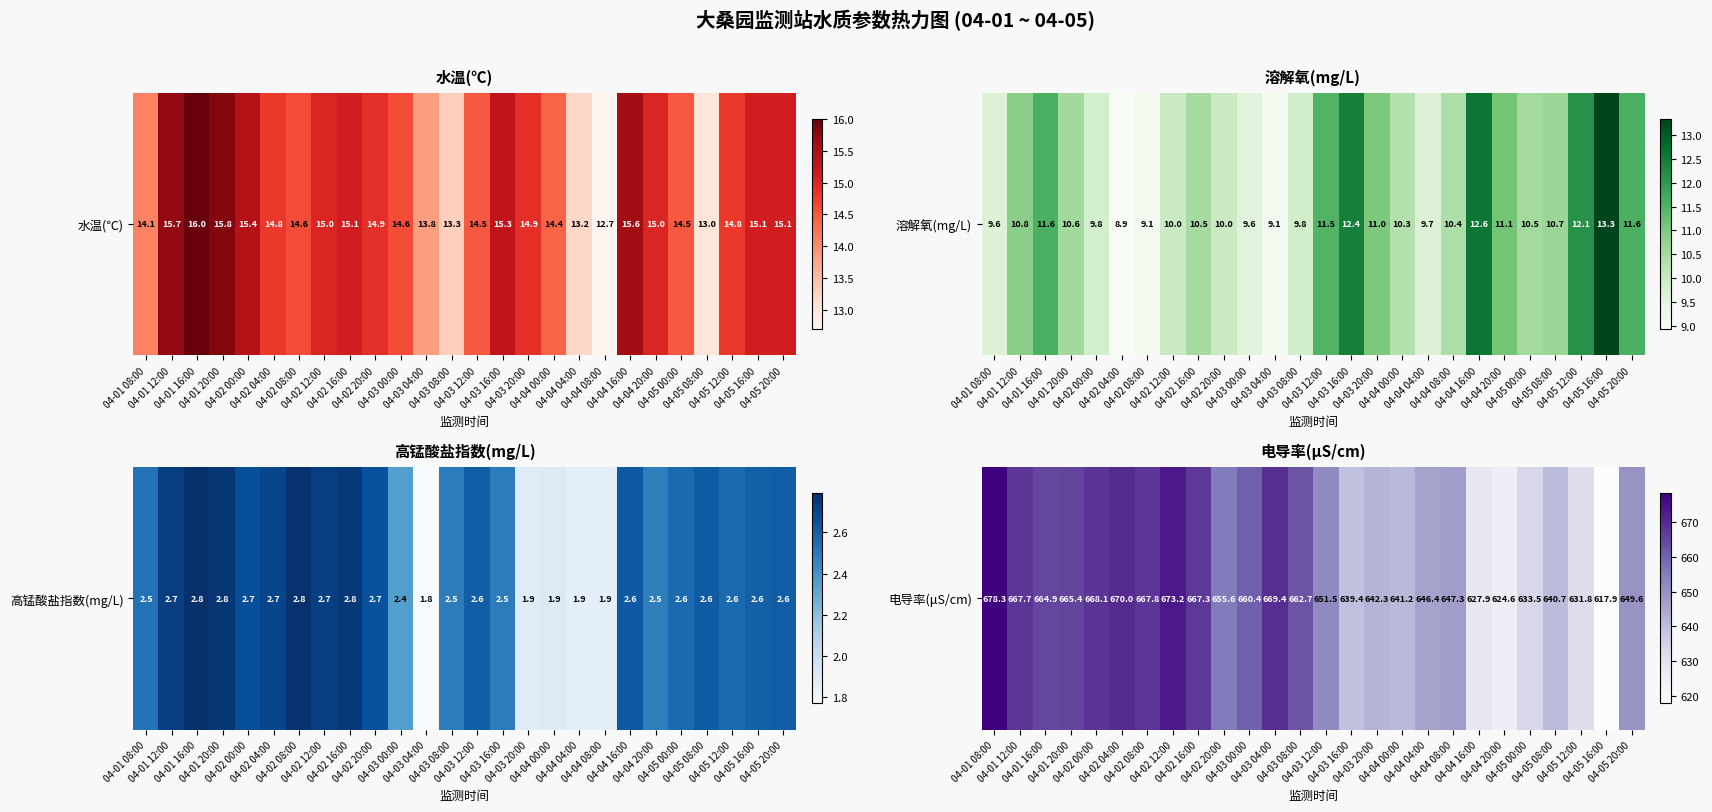

At which category does the chart reach its minimum across all series?

04-05 16:00